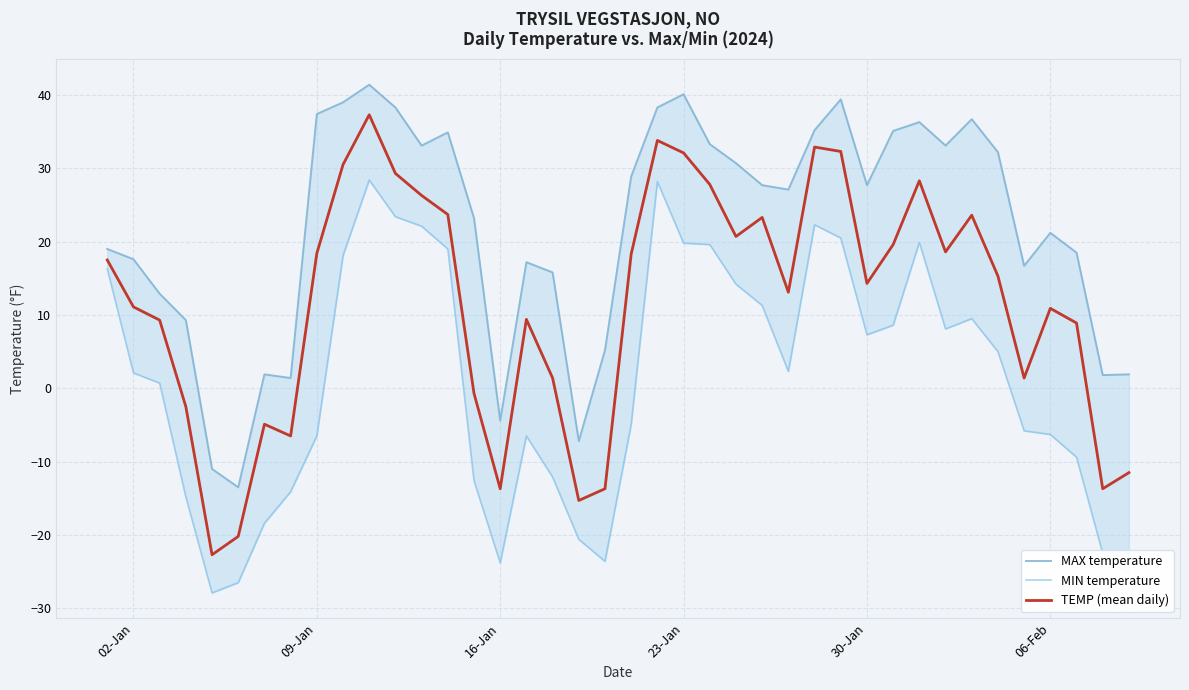

True or false: TEMP (mean daily) has a value of 19.3 at 06-Feb.

False